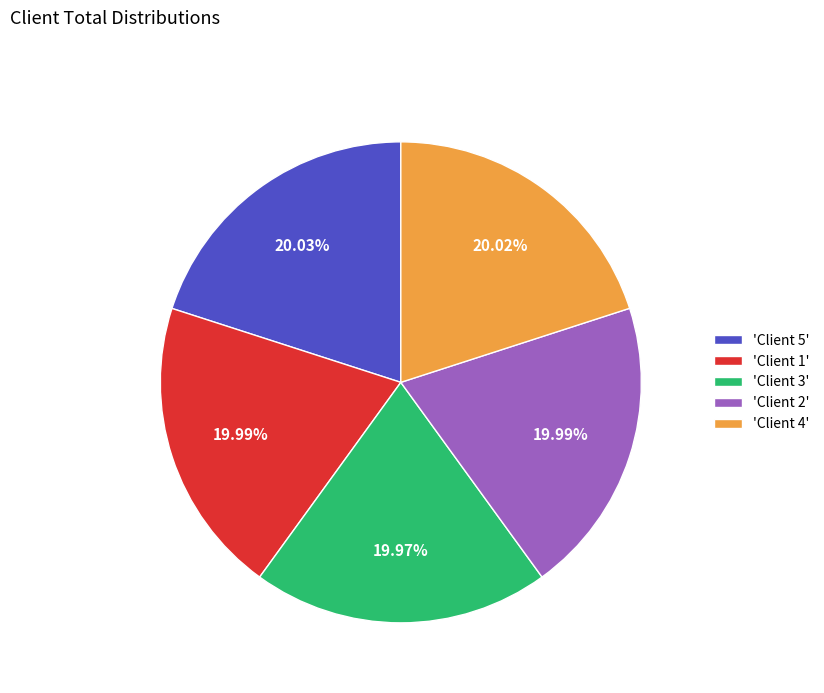

Does 'Client 5' account for over 50% of the chart?

No